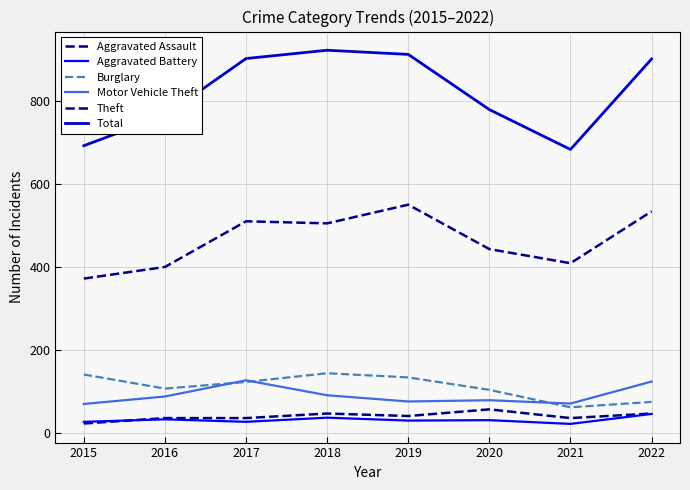

Rank the series by their maximum value, from lowest to highest.

Aggravated Battery, Aggravated Assault, Motor Vehicle Theft, Burglary, Theft, Total